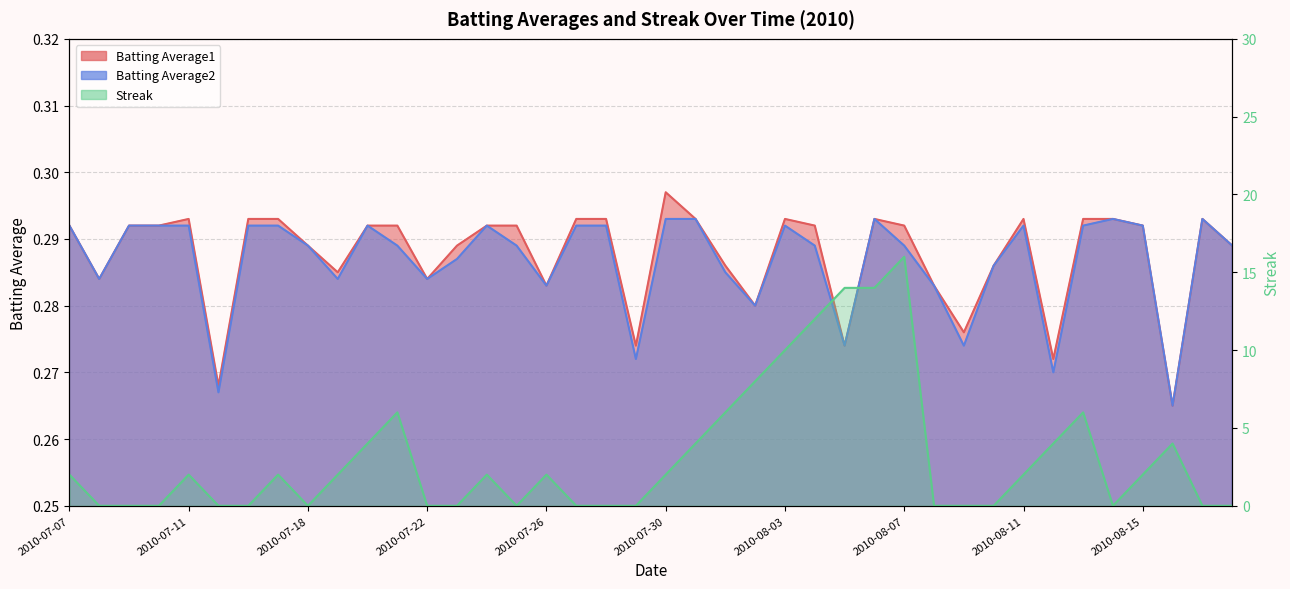

How many lines are shown in the chart?

3